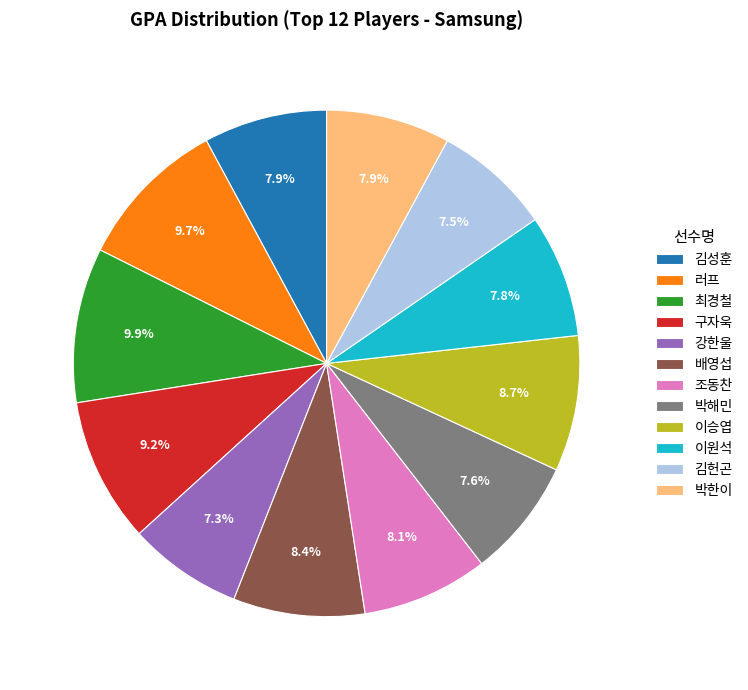

Is there any slice that represents more than half of the pie?

No